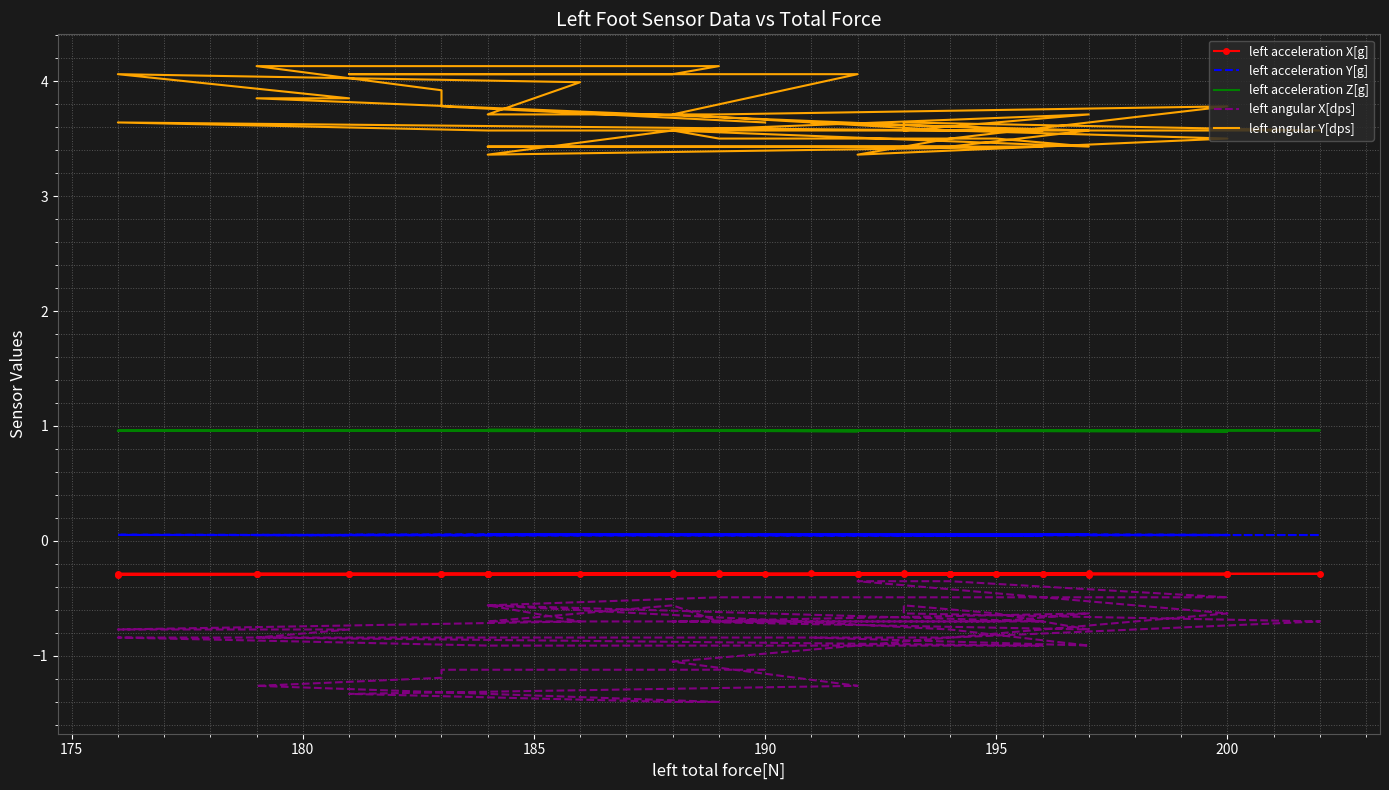

True or false: left angular Y[dps] and left acceleration Z[g] intersect in this chart.

False